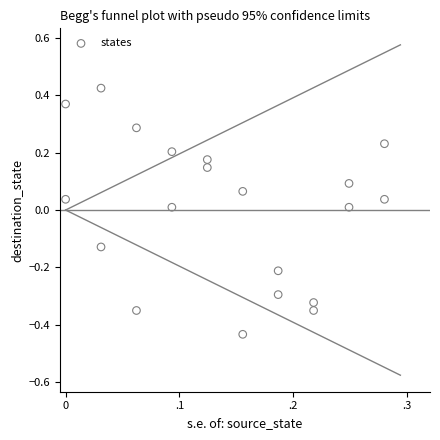

What is the range of Y values (max minus min)?

0.9